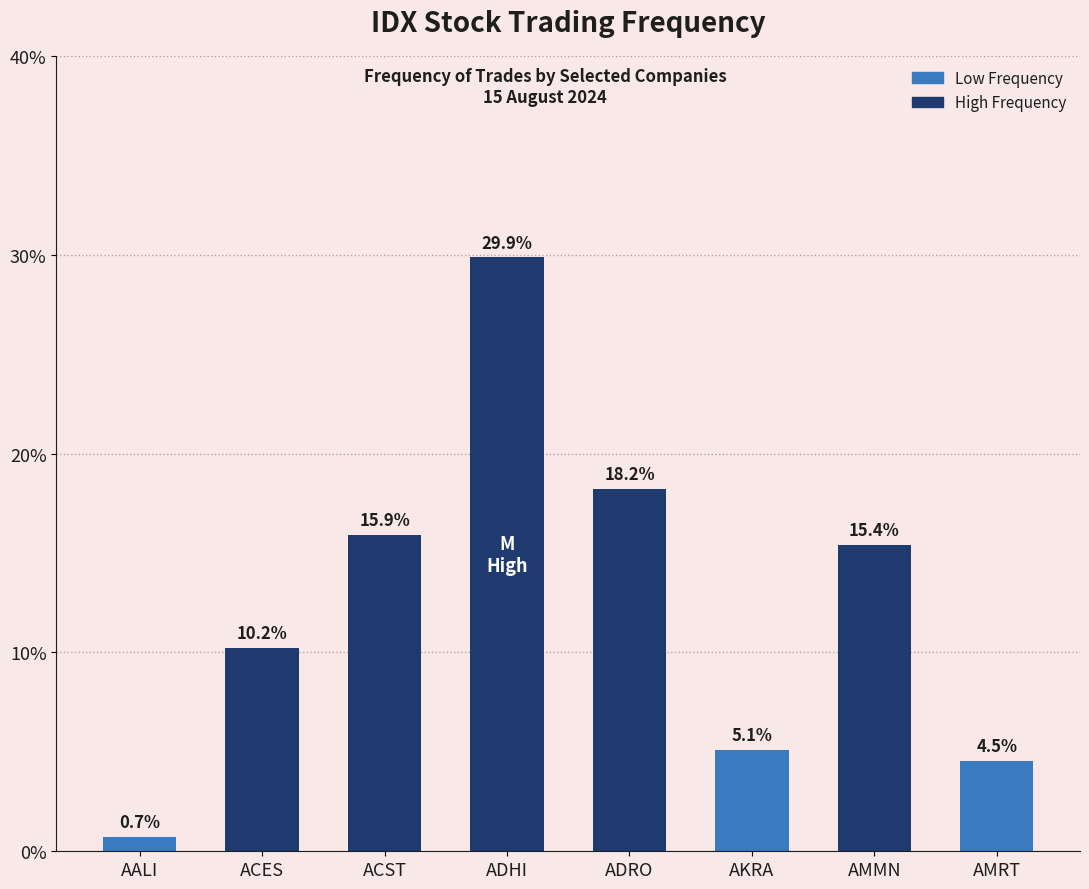

Which label corresponds to the largest value in the chart?

ADHI